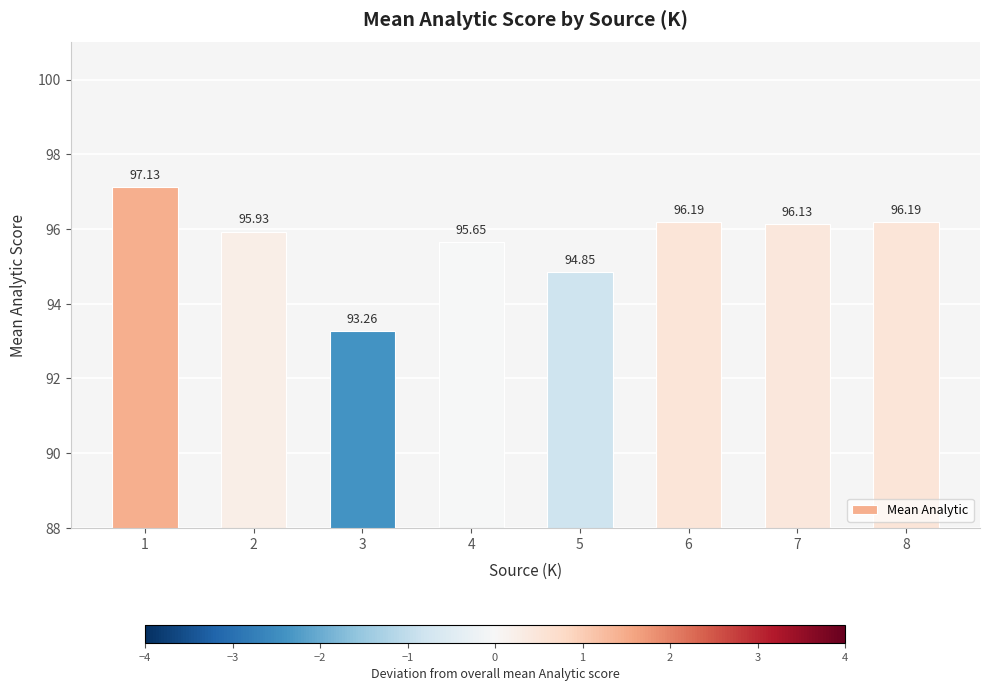

Are the bars horizontal?

No